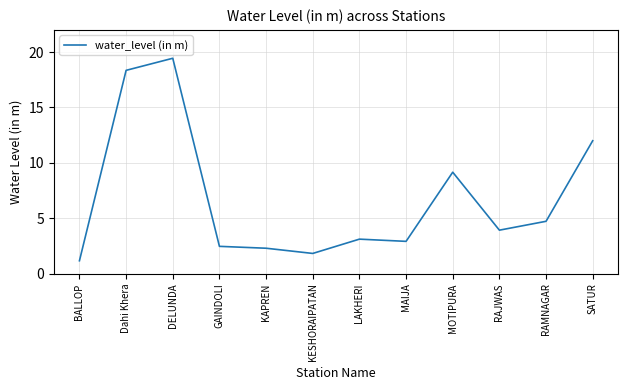

What is the difference between the maximum and minimum values?

18.3